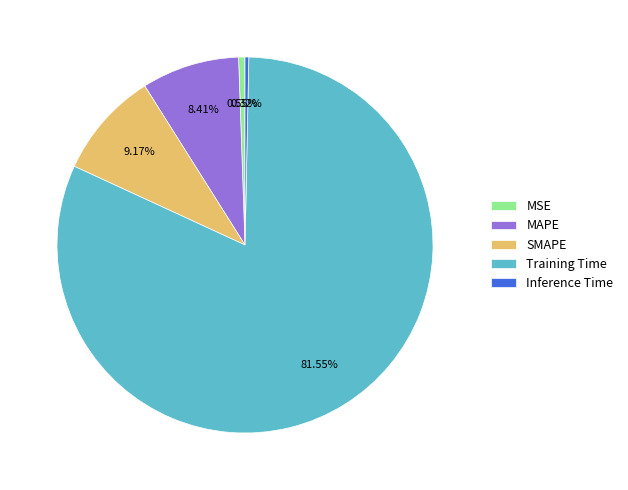

Which category has the biggest portion of the pie?

Training Time